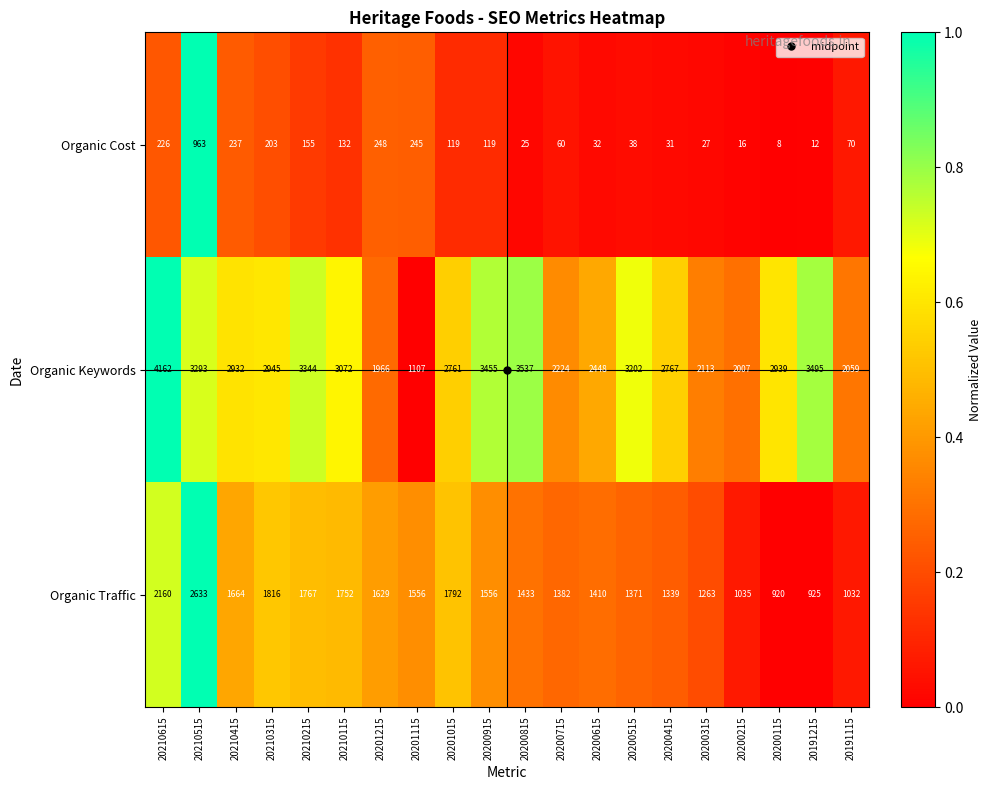

How many categories are shown in the chart?

20